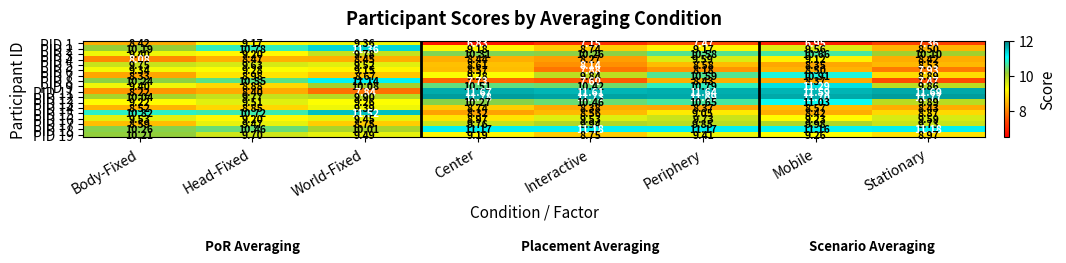

Rank the series at Stationary from highest to lowest value.

PID 12, PID 11, PID 18, PID 3, PID 13, PID 9, PID 17, PID 16, PID 19, PID 7, PID 15, PID 5, PID 2, PID 14, PID 4, PID 6, PID 8, PID 1